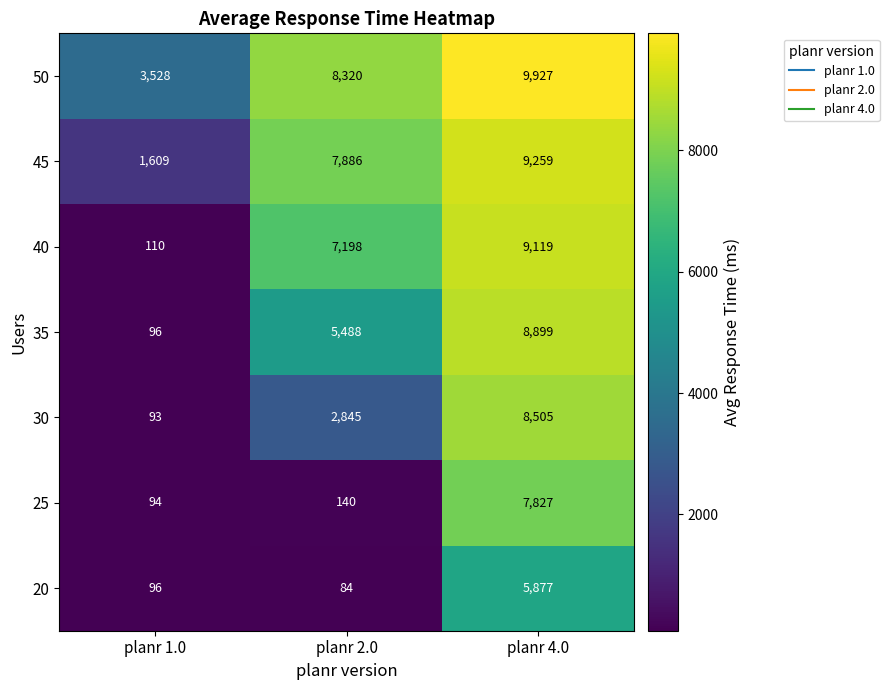

Which series has the widest spread of values?

40